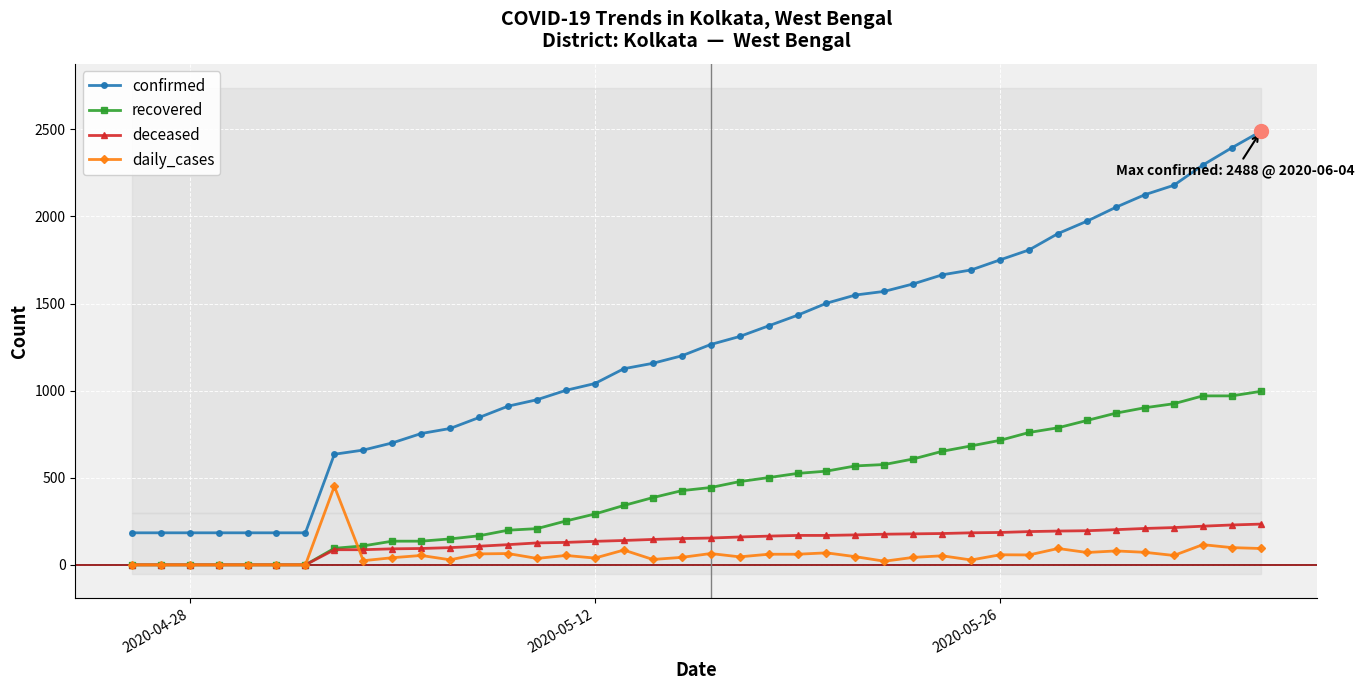

True or false: recovered and confirmed cross at least once.

False